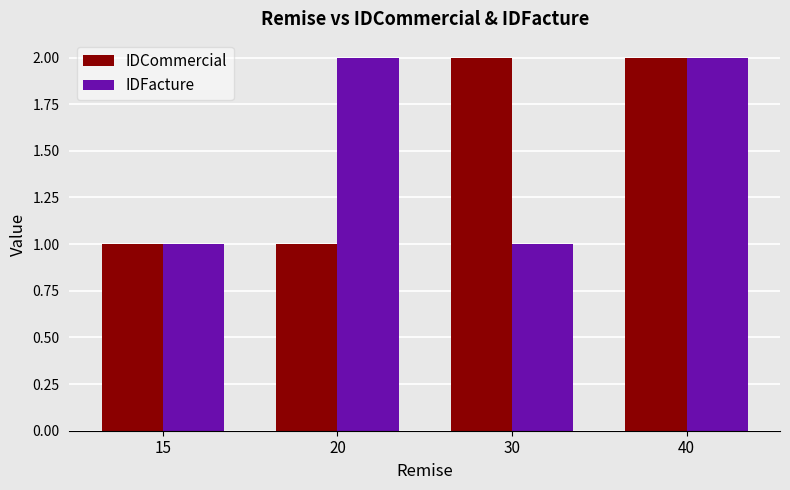

True or false: IDFacture has a value of 3 at 40.

False